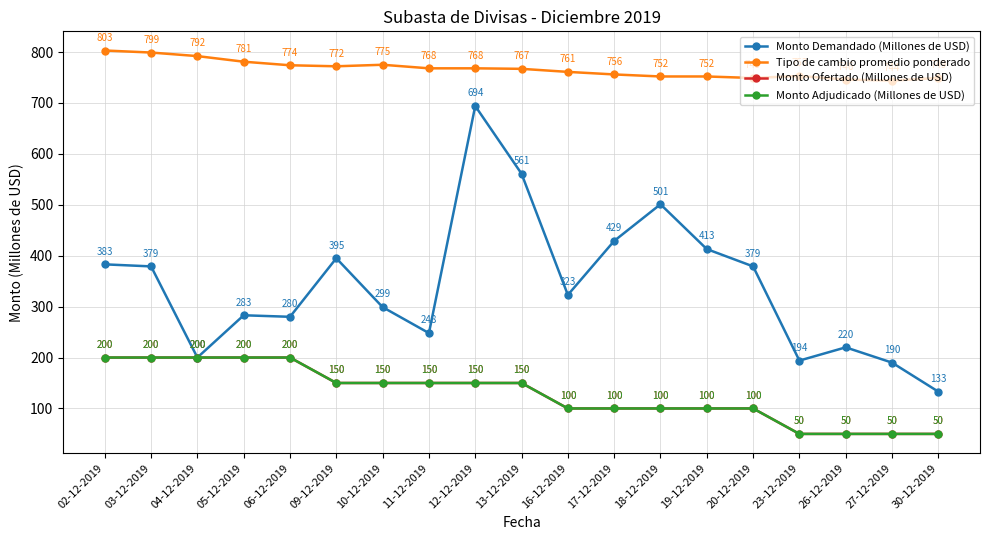

Which series changed the most between 02-12-2019 and 09-12-2019?

Monto Ofertado (Millones de USD)